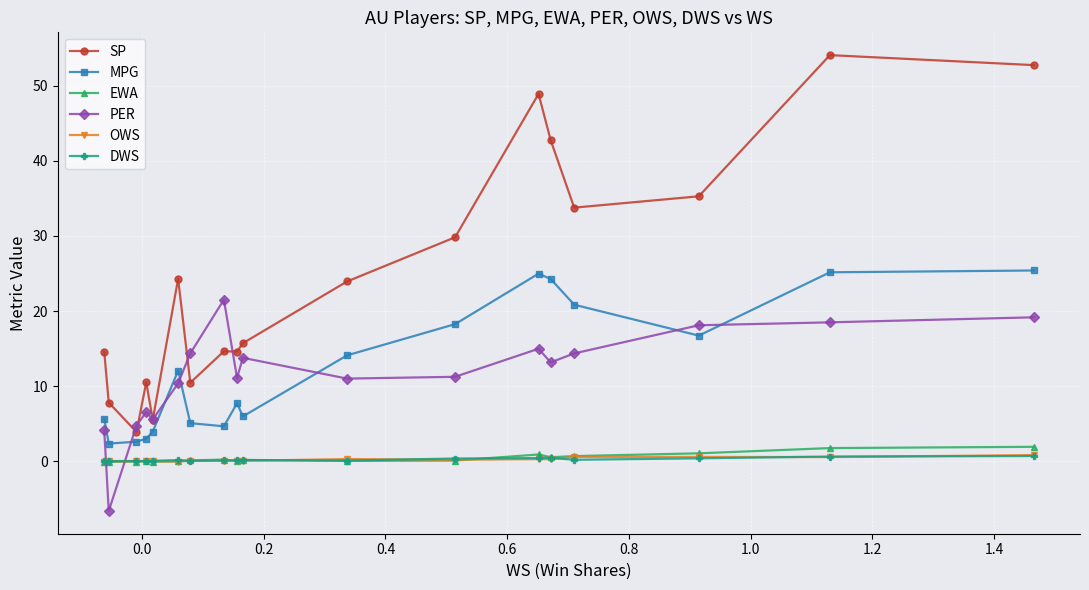

How many distinct data groups are displayed?

6